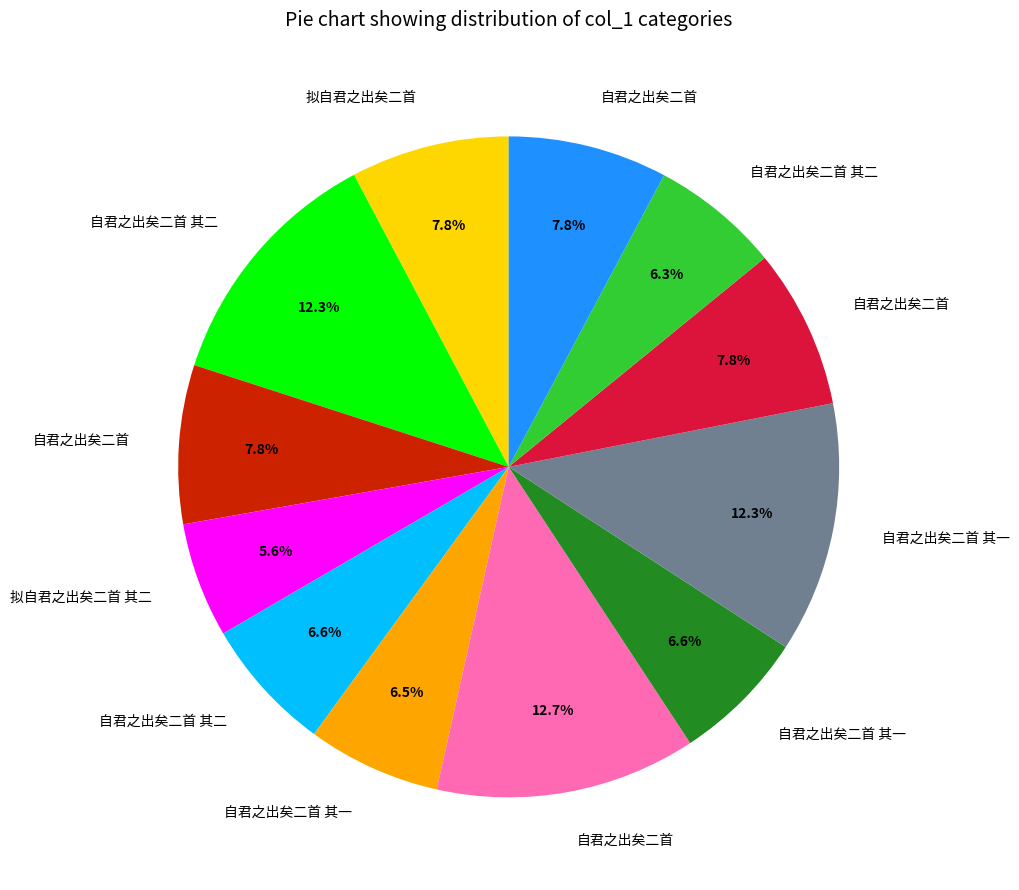

Is there any slice that represents more than half of the pie?

No